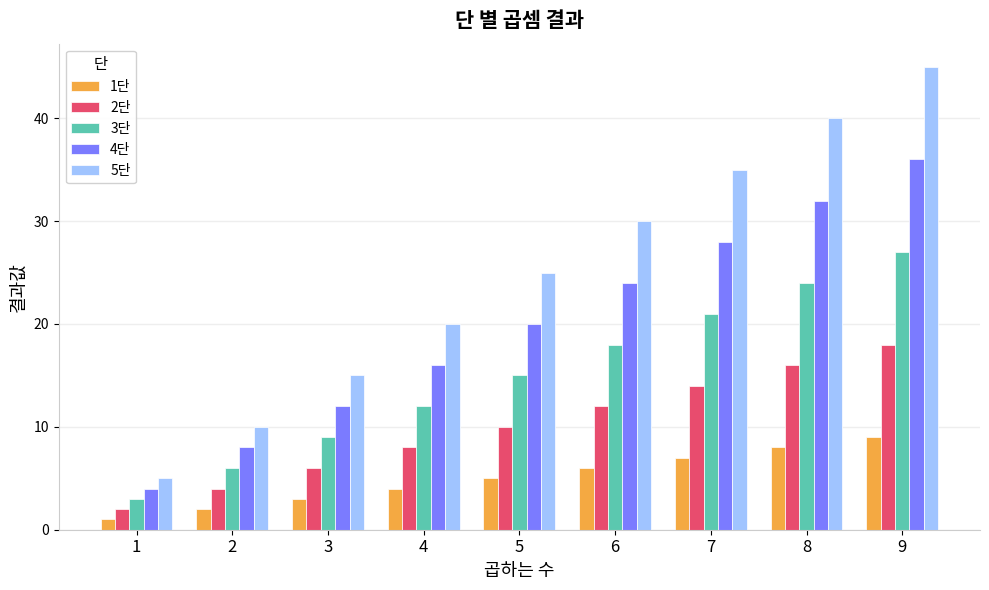

The 3단 series shows 6 at 3. True or false?

False